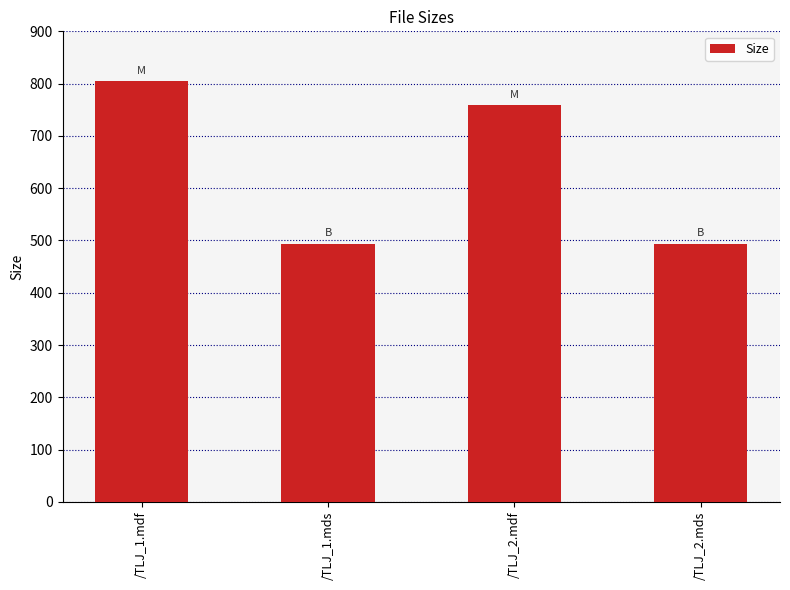

The value at /TLJ_1.mds is 155.8. True or false?

False